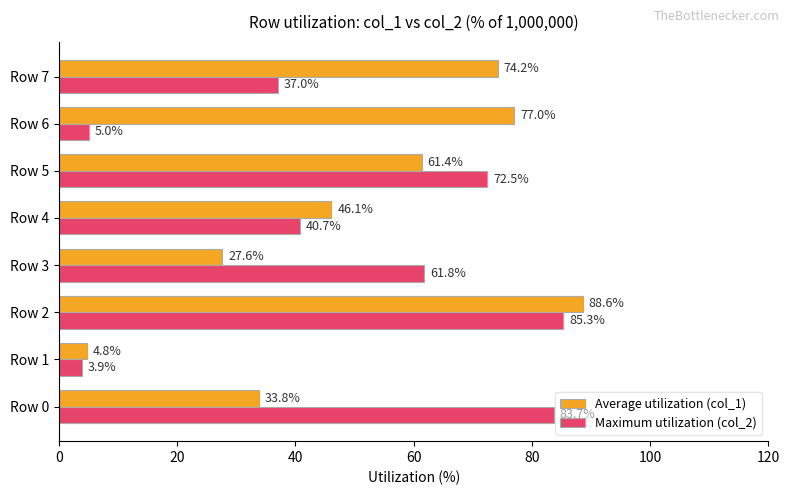

At how many categories does at least one series exceed 15?

7